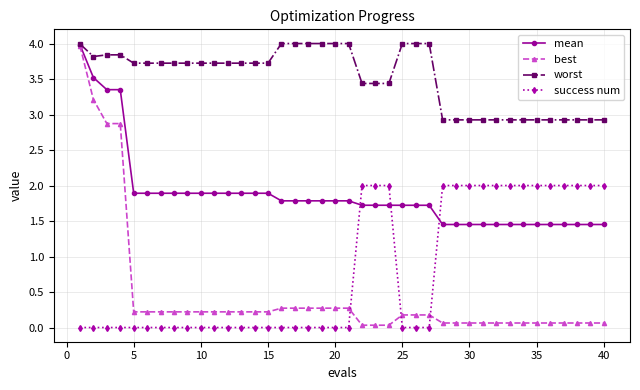

Does the chart display data point markers on the line(s)?

Yes